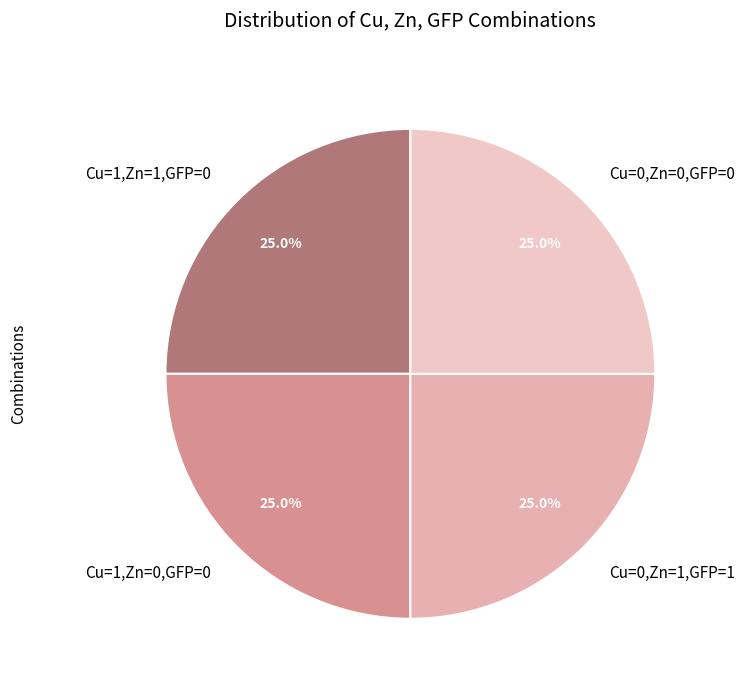

What portion of the pie excludes Cu=0,Zn=0,GFP=0?

75.0%